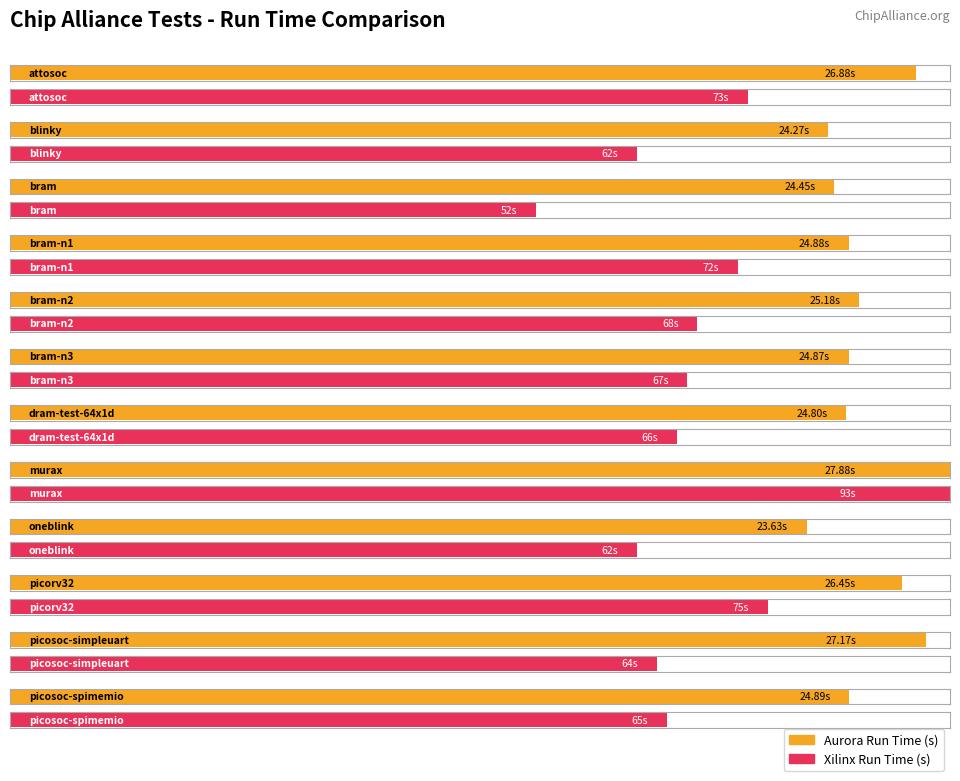

Between blinky and picorv32, which series saw the biggest shift?

Xilinx Run Time (s)